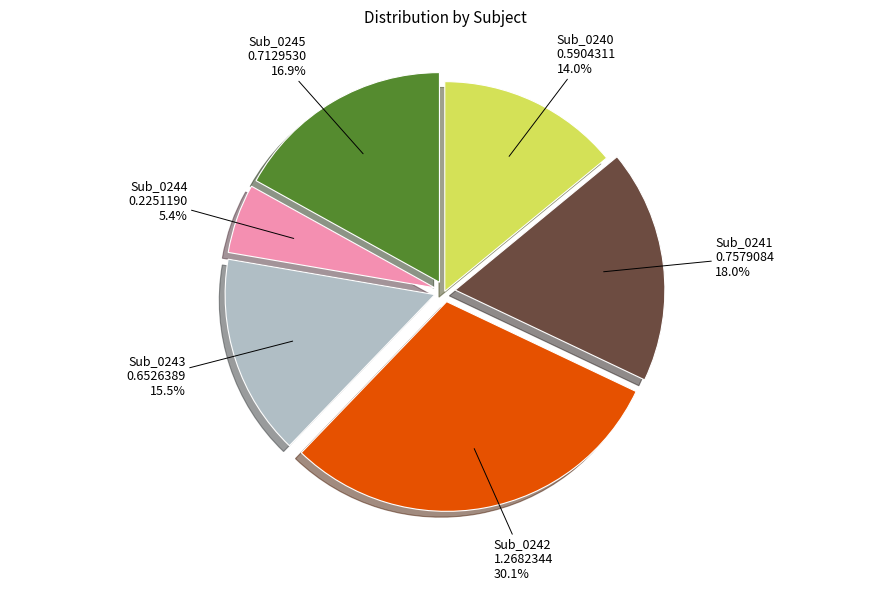

Which slice is the largest?

Sub_0242